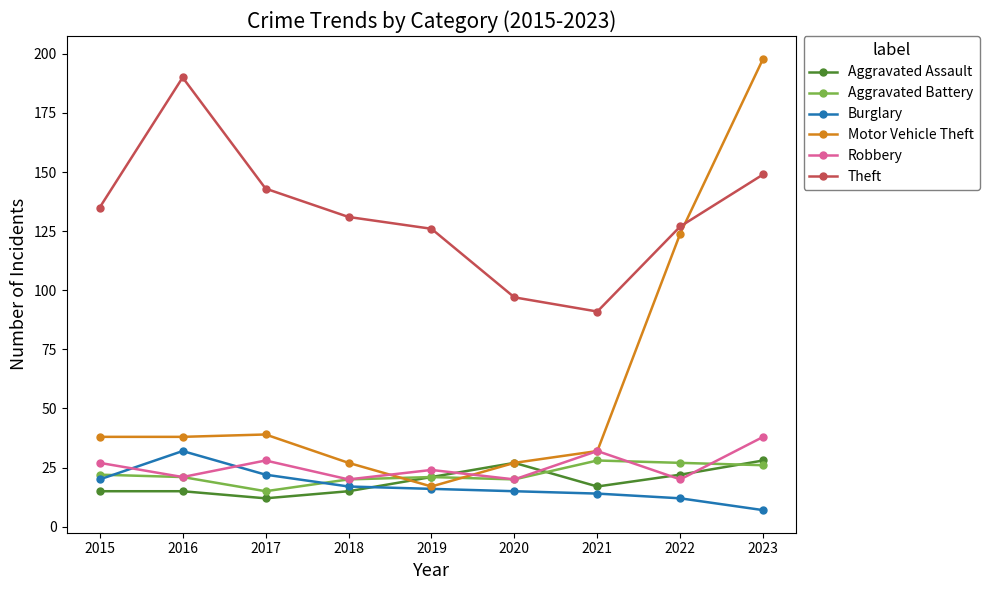

What is the difference between the maximum and second lowest values in the Robbery series?

18